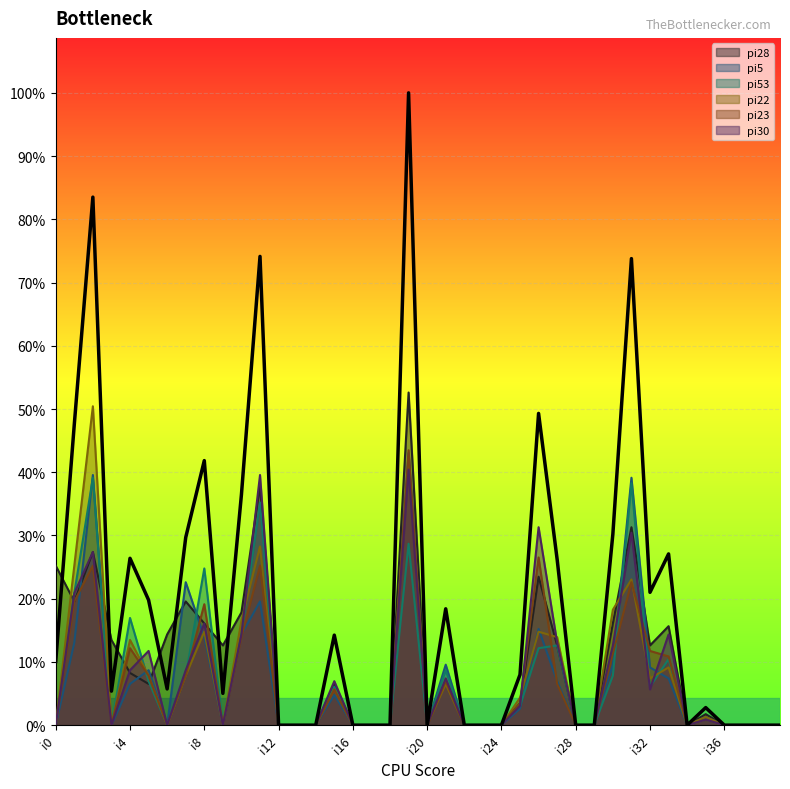

Rank the series by their maximum value, from lowest to highest.

pi53, pi30, pi5, pi23, pi22, pi28